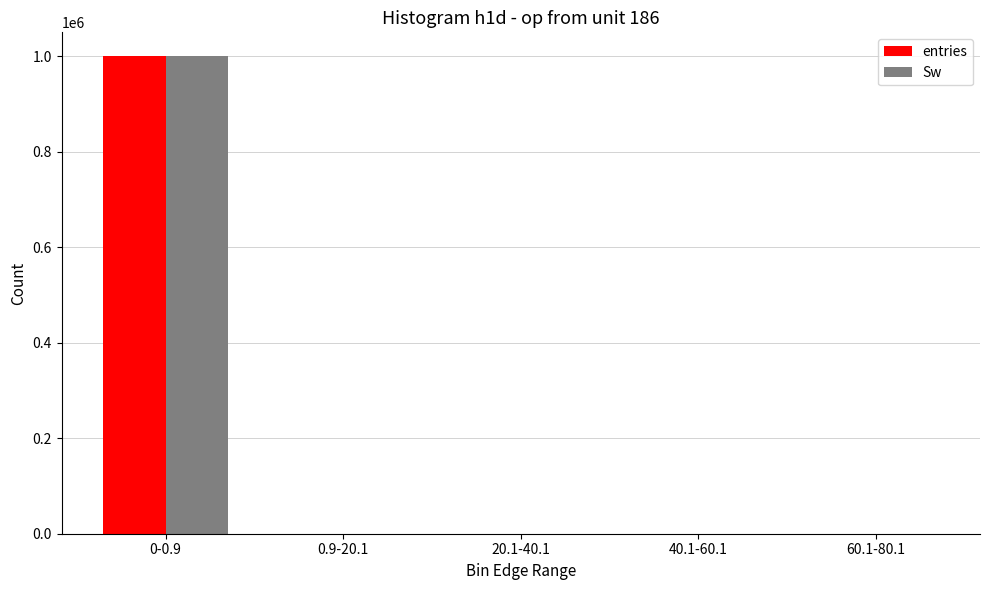

What is the greatest value displayed?

999564